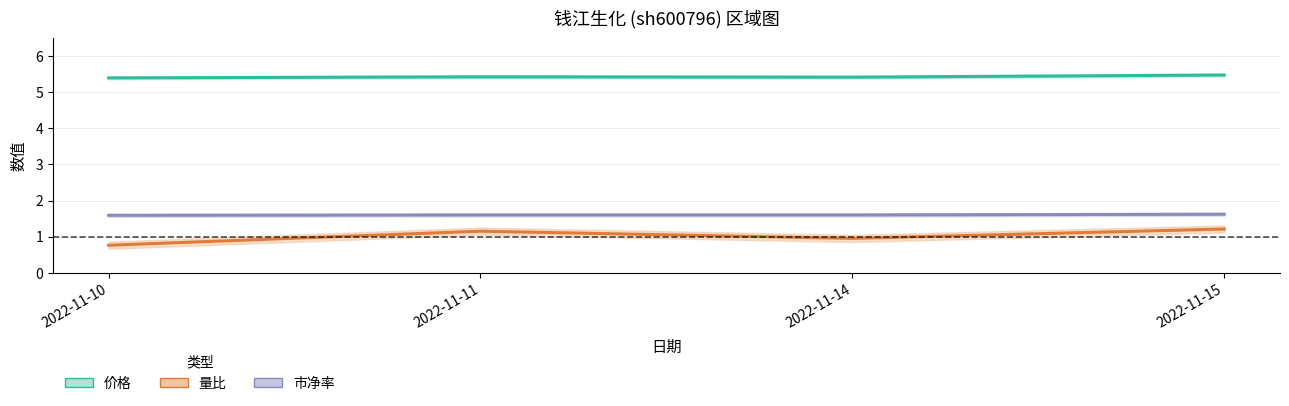

What is the total value across all series at 2022-11-11?

8.2